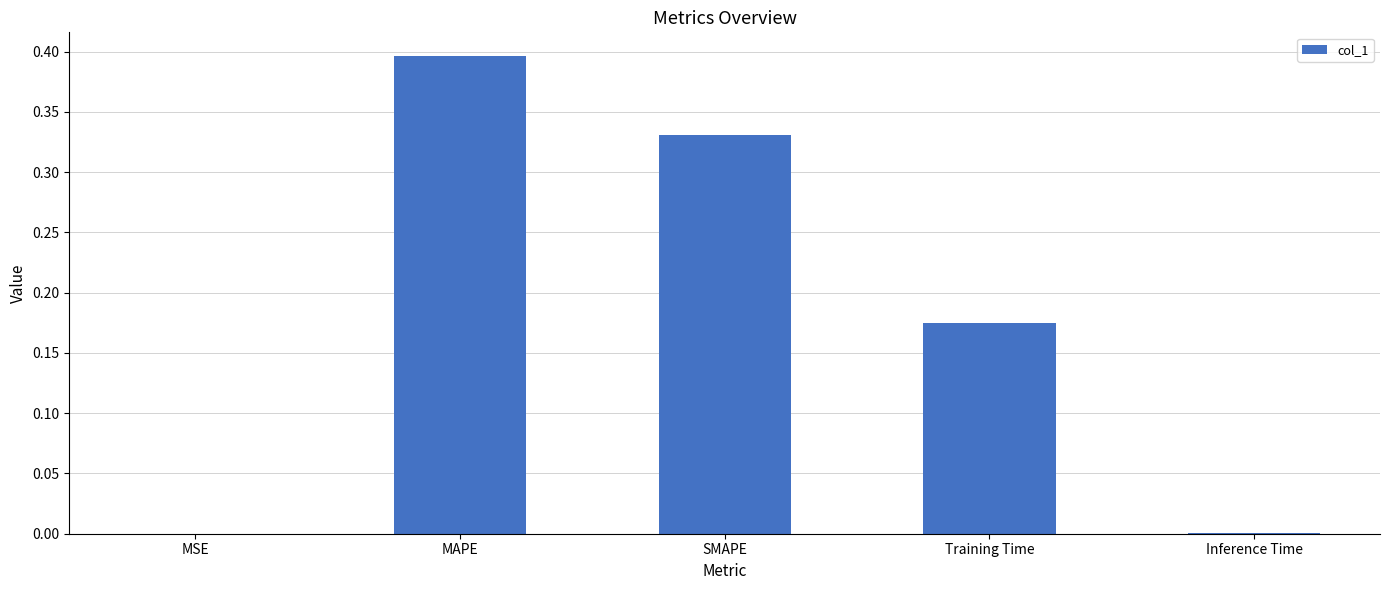

What is the sum of all values?

0.9